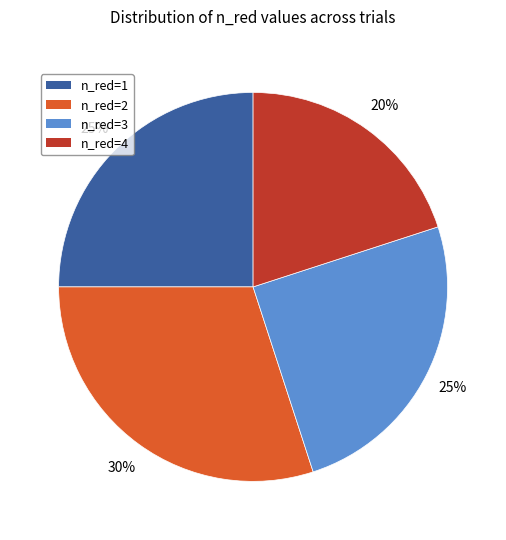

True or false: n_red=3 accounts for 25% of the total.

True